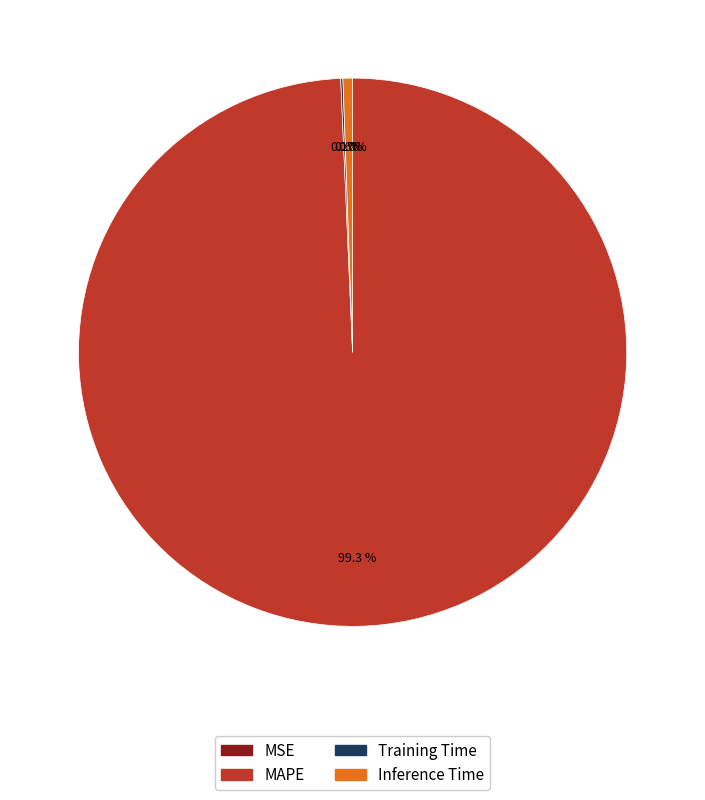

The Inference Time slice represents 11% of the pie. True or false?

False